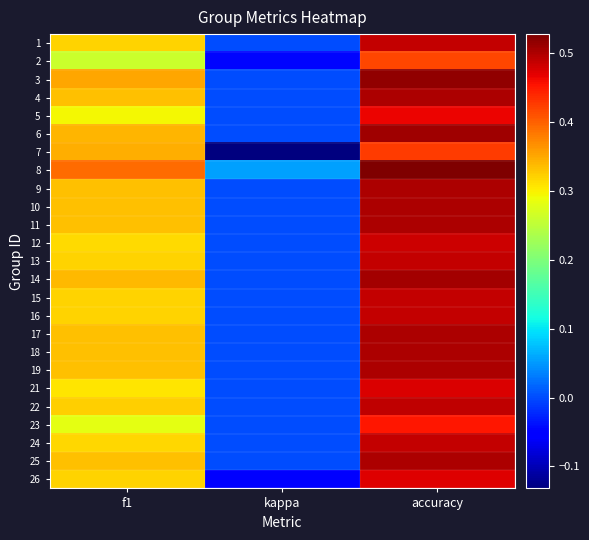

How many categories are shown in the chart?

3